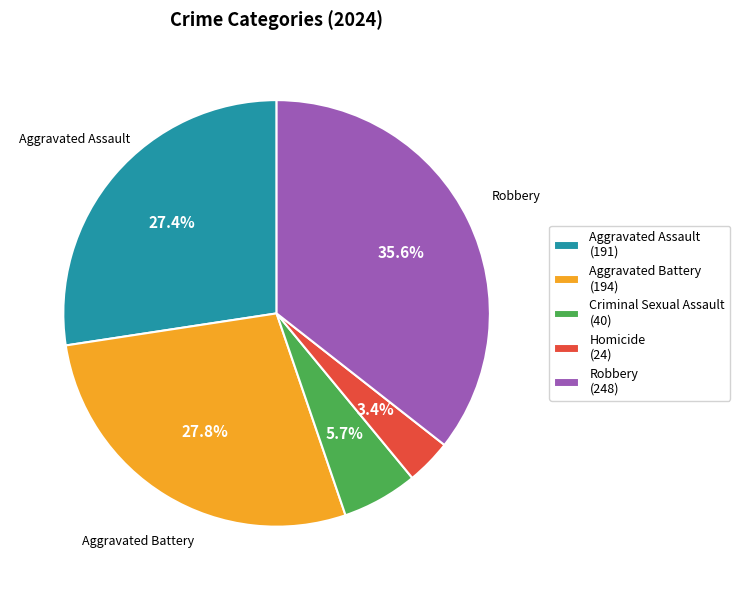

Is there any slice that represents more than half of the pie?

No